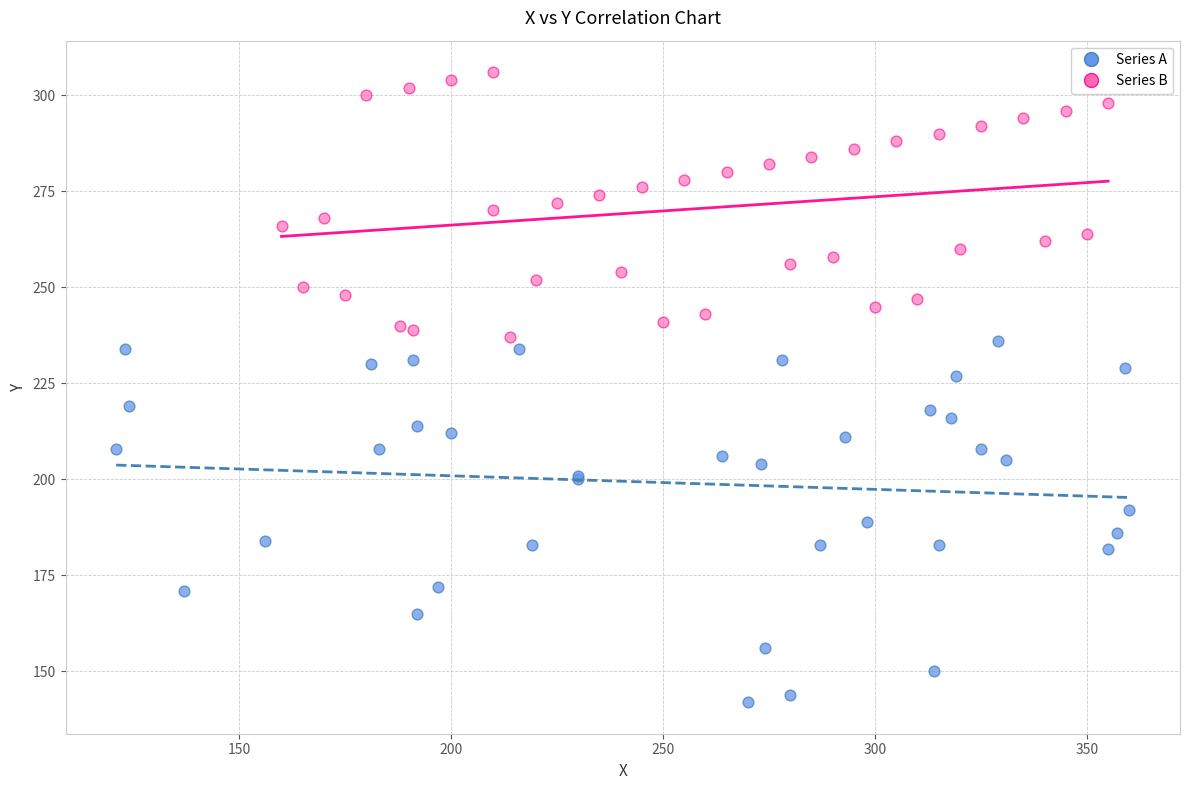

Which series has the widest spread of Y values?

Series A